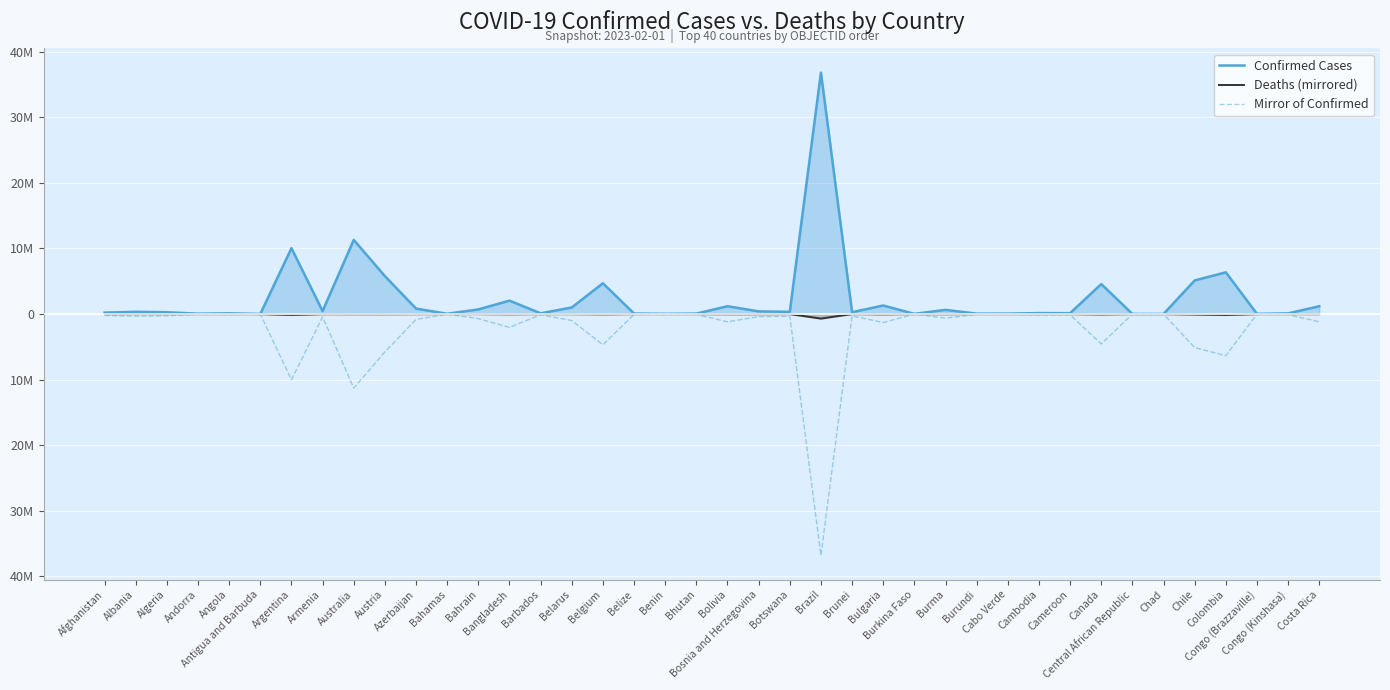

Read the Deaths (mirrored) value at Barbados.

-571